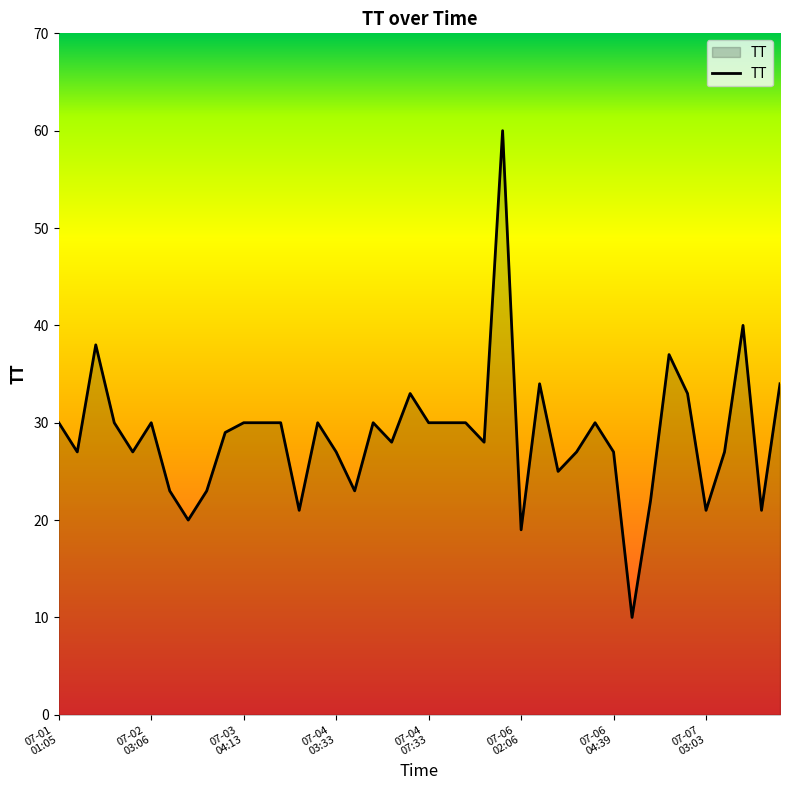

What is the minimum value shown in the chart?

10